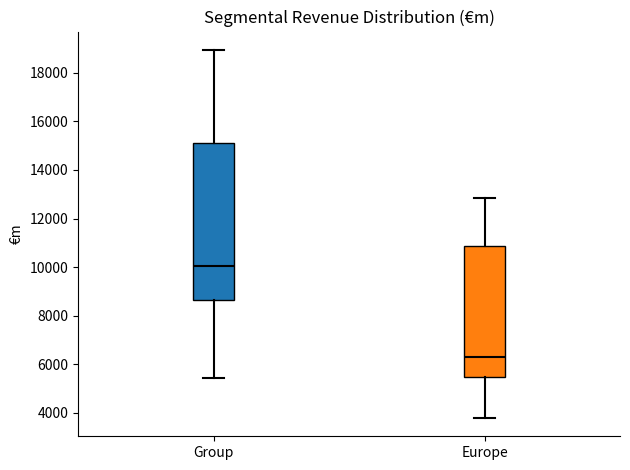

Reading left to right, transcribe this box plot: for each box, give where its median line is, the range the box spans, and where its two whiskers end, as read against the y-axis. The values are not printed on the chart, so give them approximately, as read against the axis.

Group: median 10000, box 8600 to 15200, whiskers 5400 to 19000
Europe: median 6200, box 5400 to 10800, whiskers 3800 to 12800